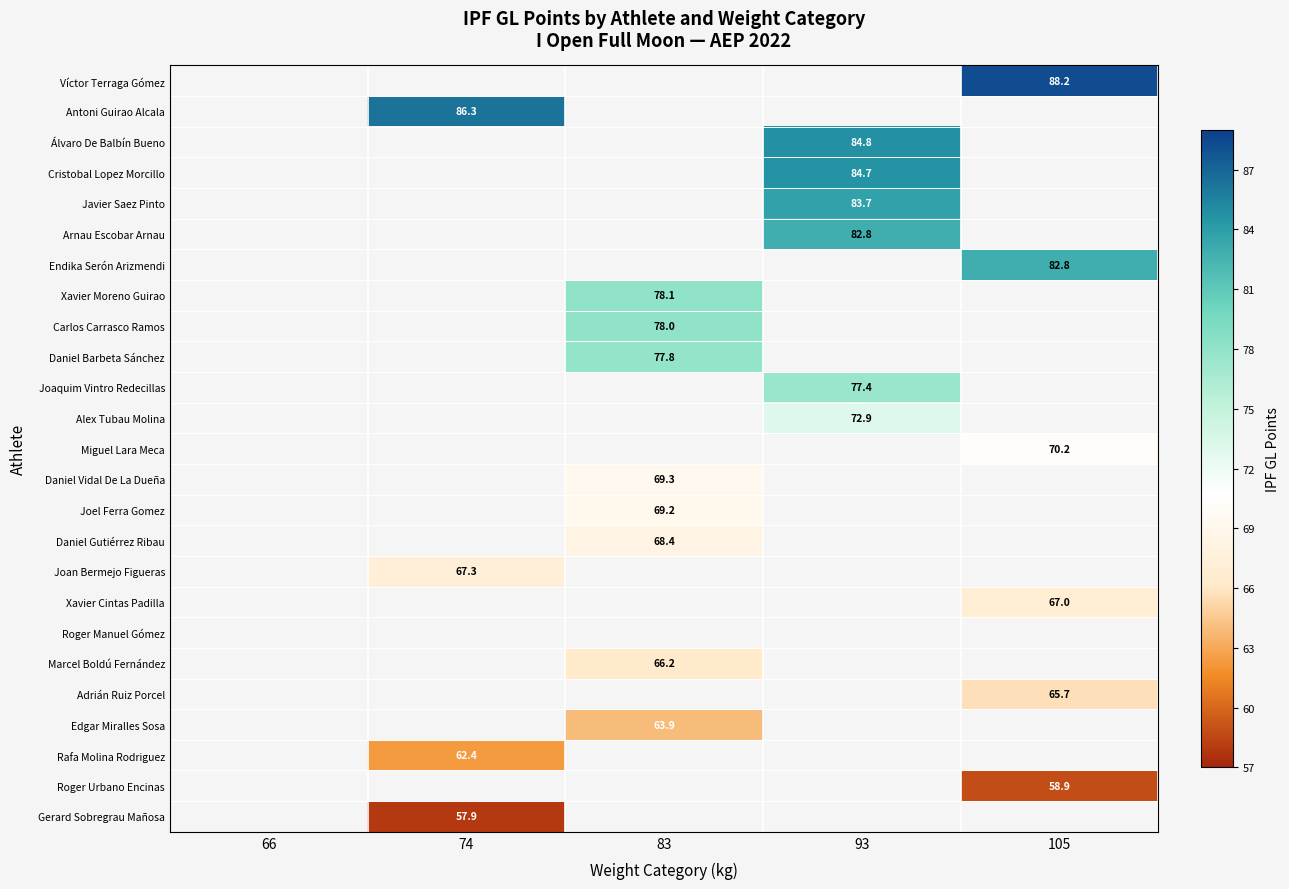

Is the value of Joan Bermejo Figueras at 74 greater than the value of Joel Ferra Gomez at 83?

No